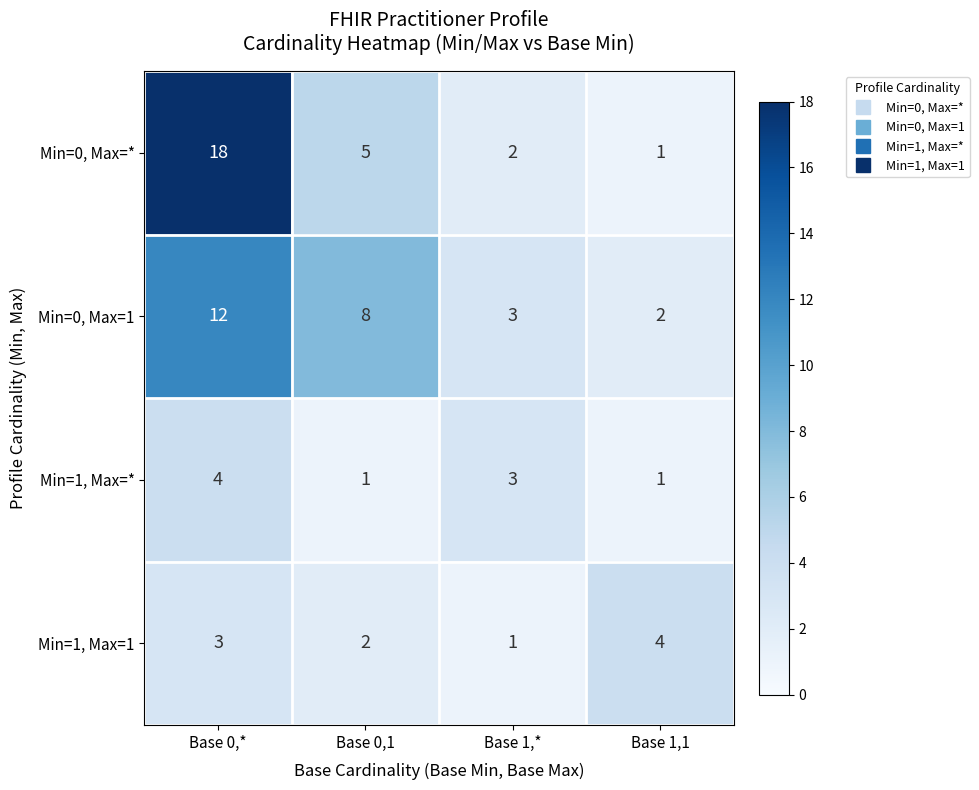

Reading right to left, what are all the values shown in this chart?

Min=0, Max=*: Base 1,1=1	Base 1,*=2	Base 0,1=5	Base 0,*=18
Min=0, Max=1: Base 1,1=2	Base 1,*=3	Base 0,1=8	Base 0,*=12
Min=1, Max=*: Base 1,1=1	Base 1,*=3	Base 0,1=1	Base 0,*=4
Min=1, Max=1: Base 1,1=4	Base 1,*=1	Base 0,1=2	Base 0,*=3